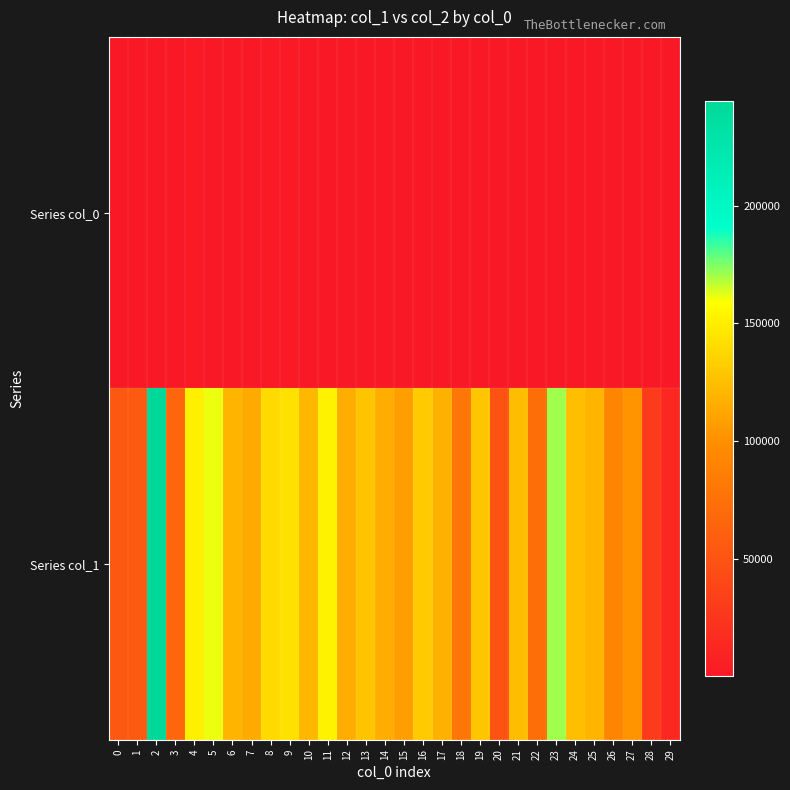

What is the spread (max minus min) of values at 21?

123907